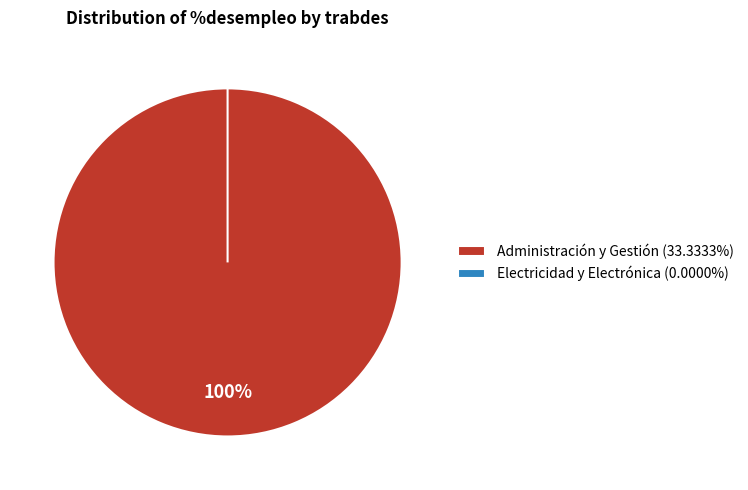

To the nearest percent, what is the average slice percentage?

50%